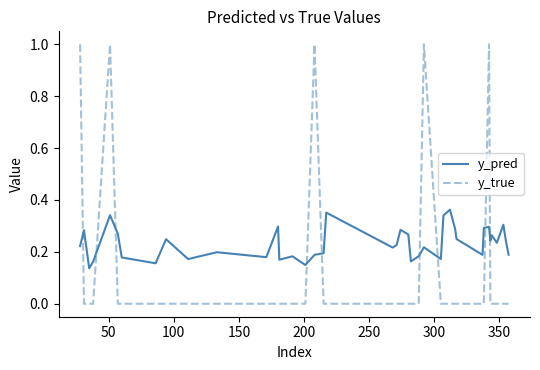

How many intersections are there between y_pred and y_true?

9